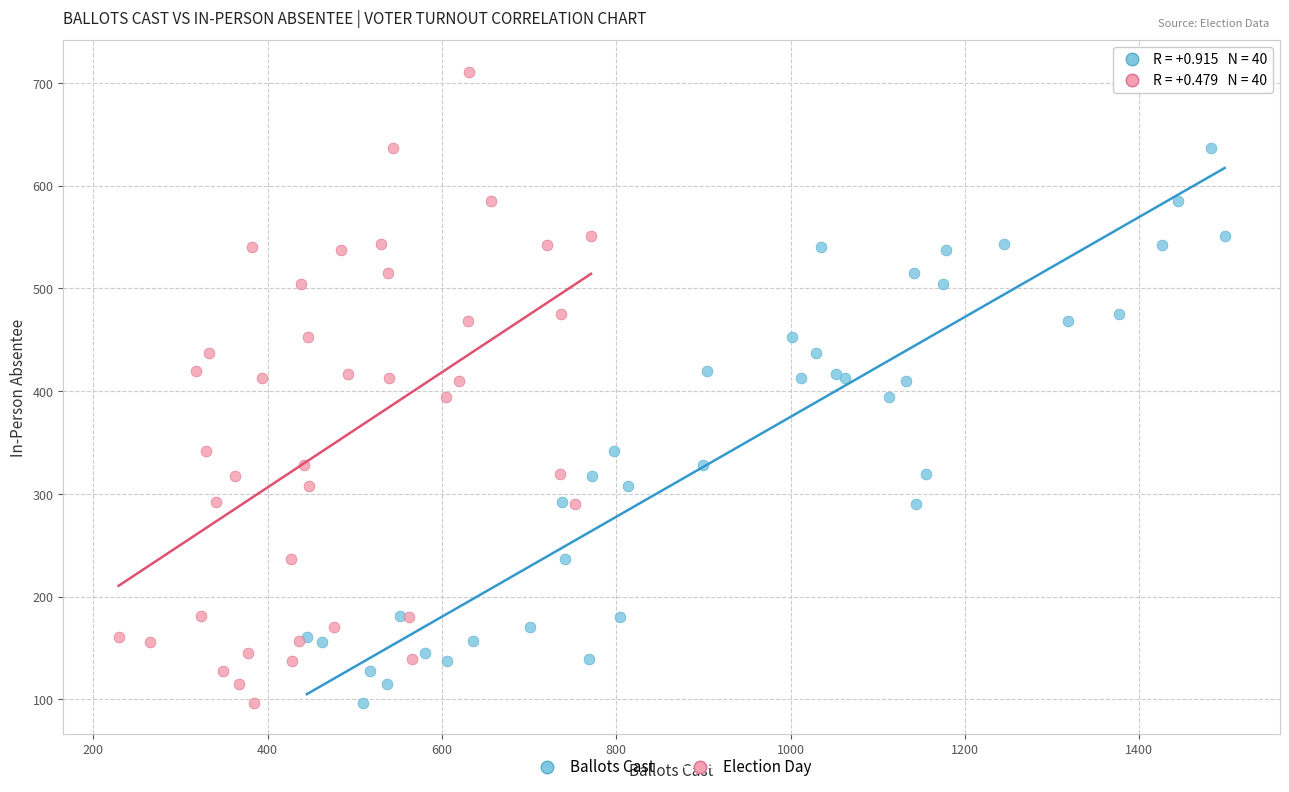

What are all the series names shown in the legend?

Ballots Cast, Election Day